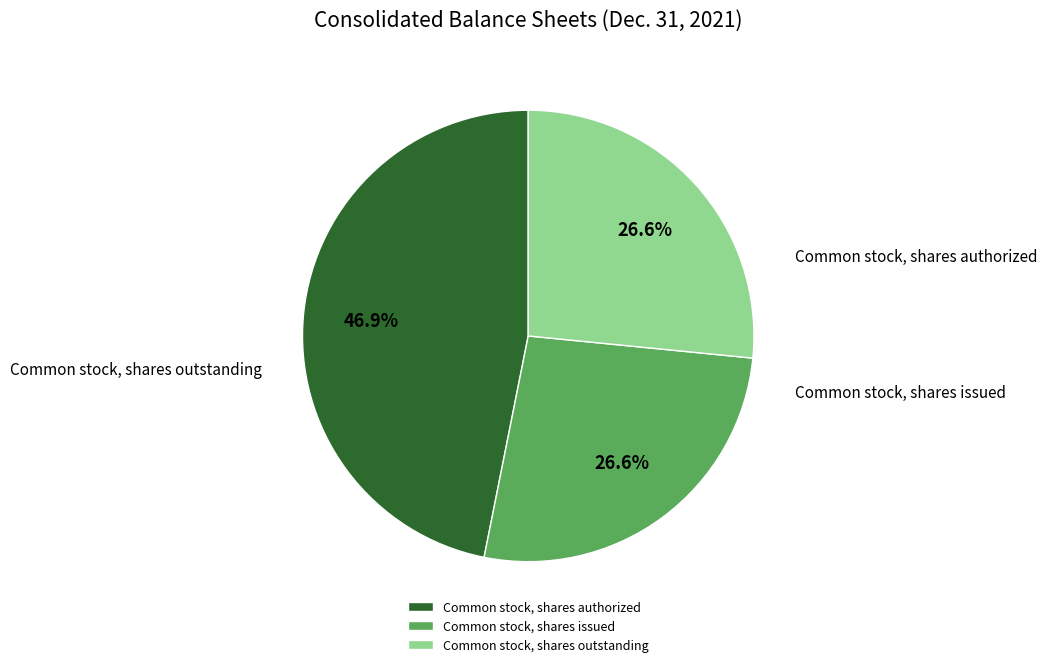

To the nearest percent, what percentage of the pie is Common stock, shares outstanding?

27%